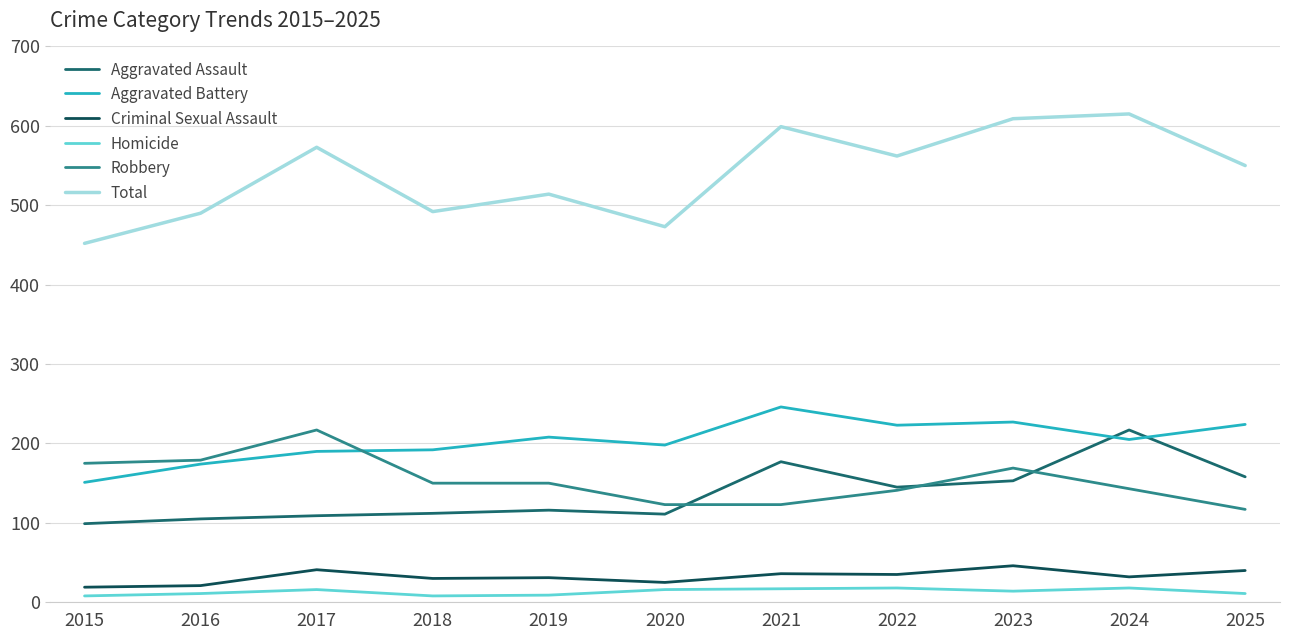

How many values in the Homicide series are below 14?

5